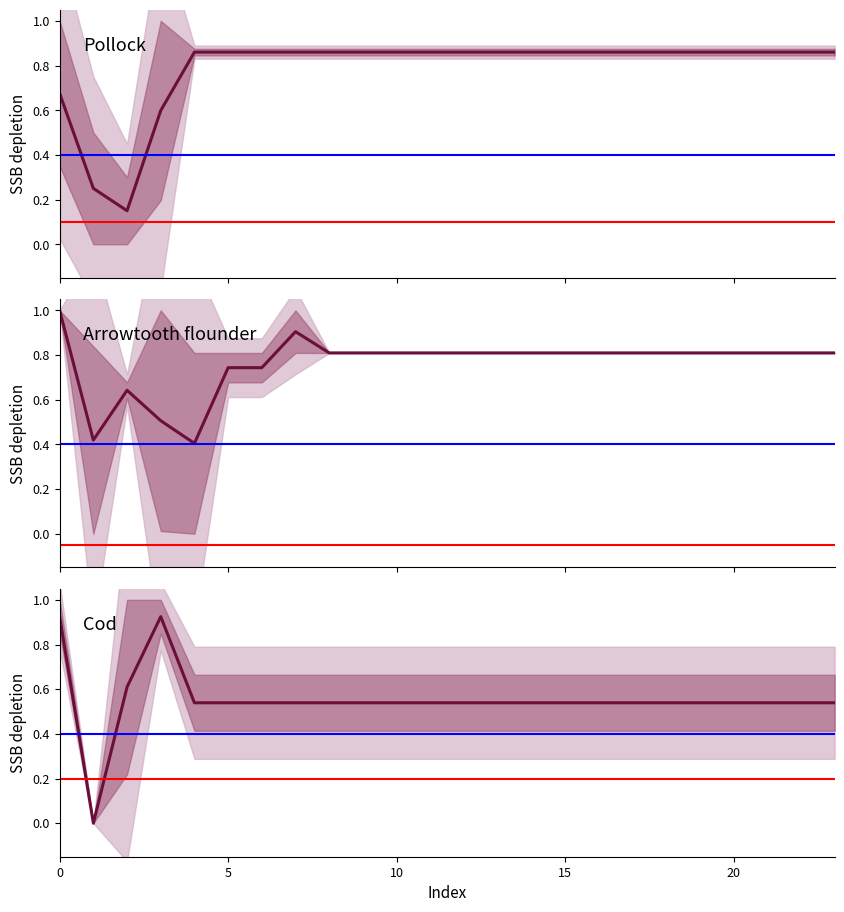

The Pollock series shows 0.2 at 18. True or false?

False